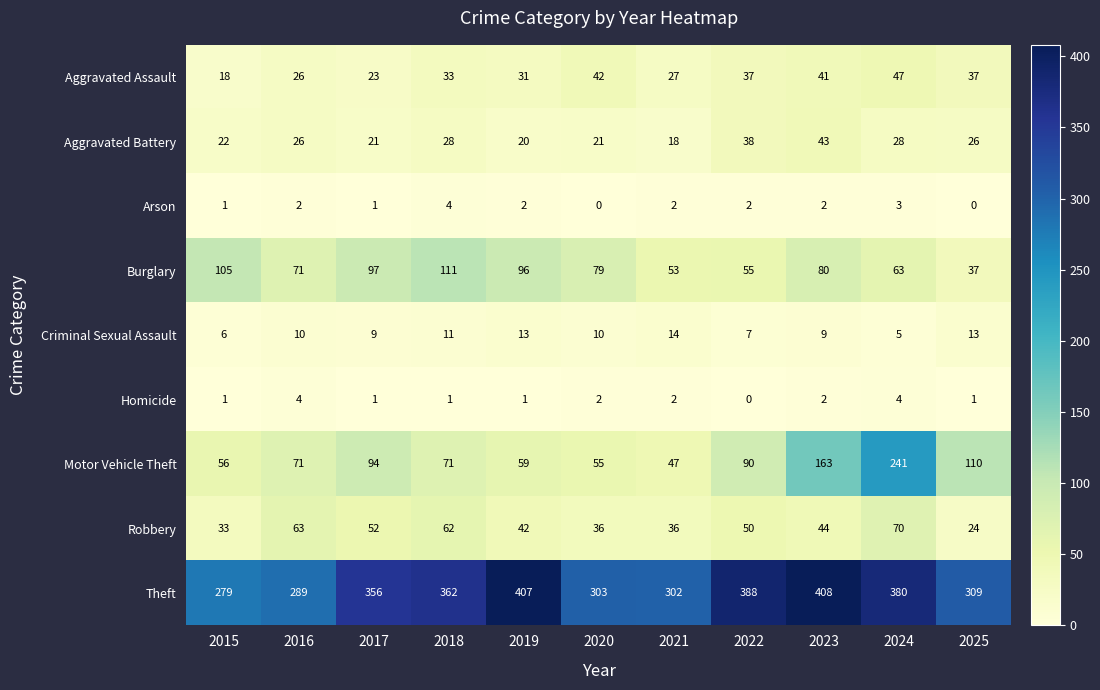

At which category is the sum across all series the highest?

2024